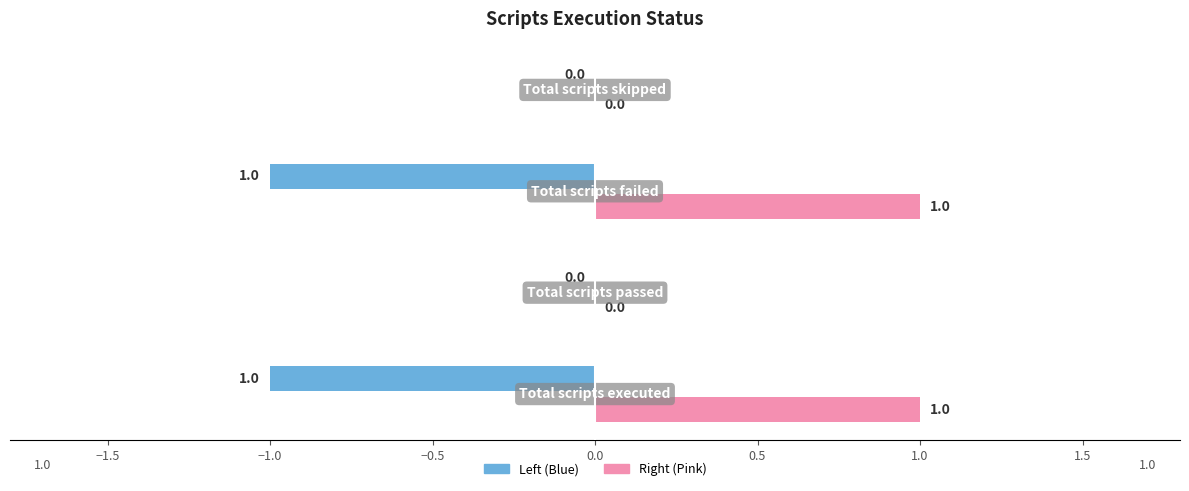

What is the sum of the values at Total scripts passed and Total scripts executed?

1